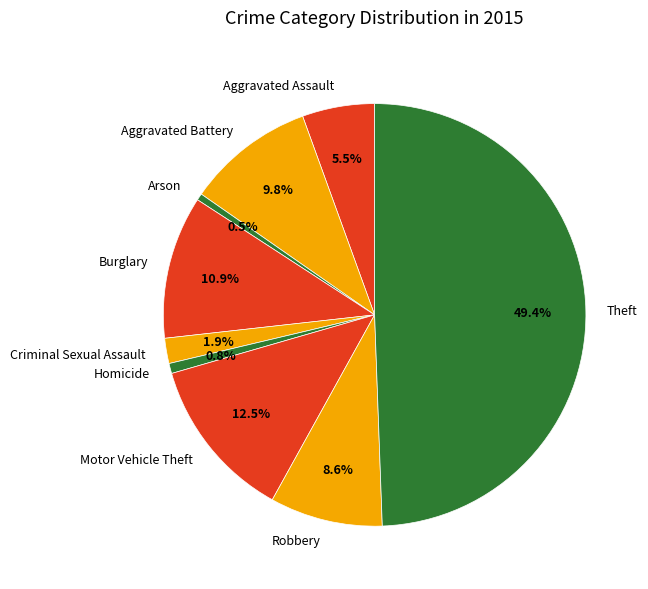

The Aggravated Battery slice represents 15% of the pie. True or false?

False